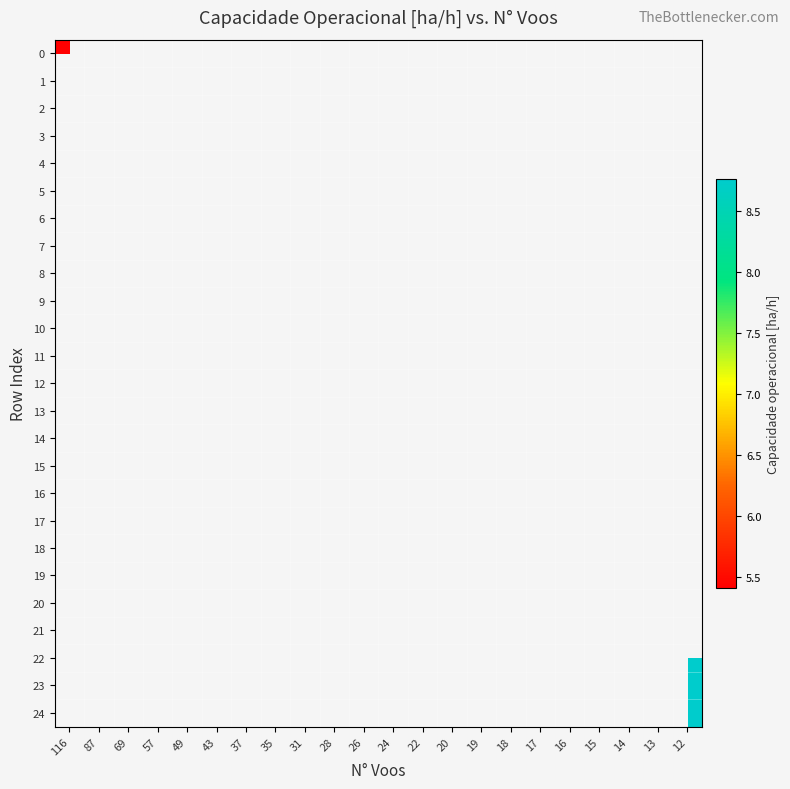

How many distinct data groups are displayed?

25